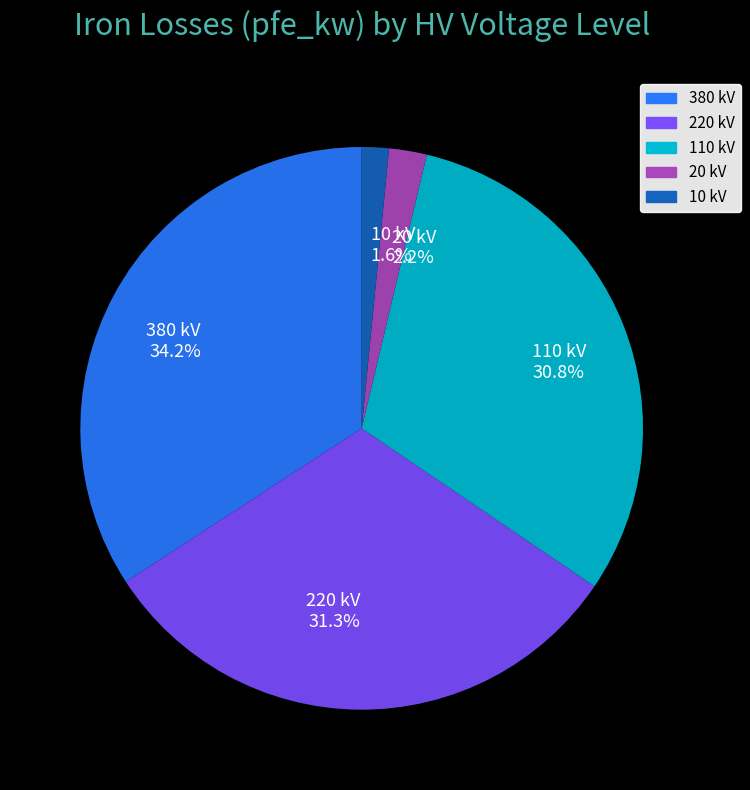

Which has a higher value, 110 kV 30.8% or 220 kV 31.3%?

220 kV 31.3%